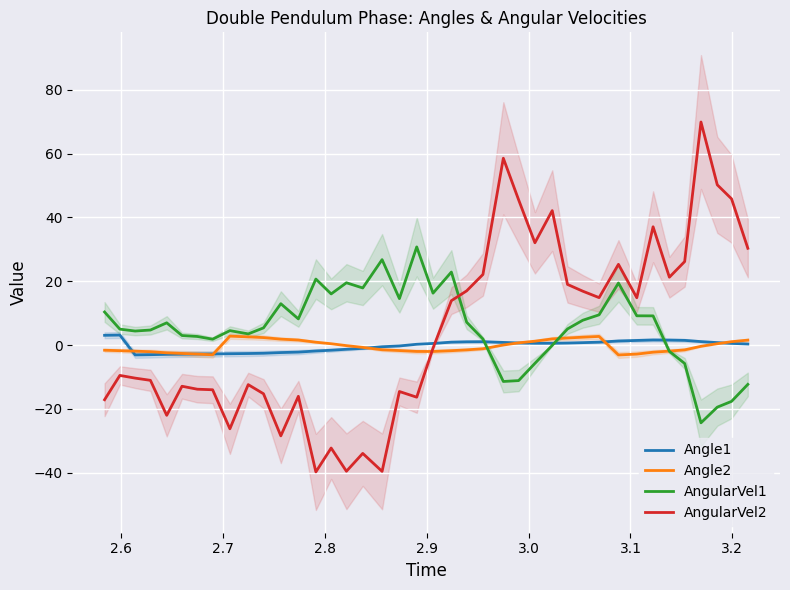

What is the maximum value for AngularVel1?

30.7